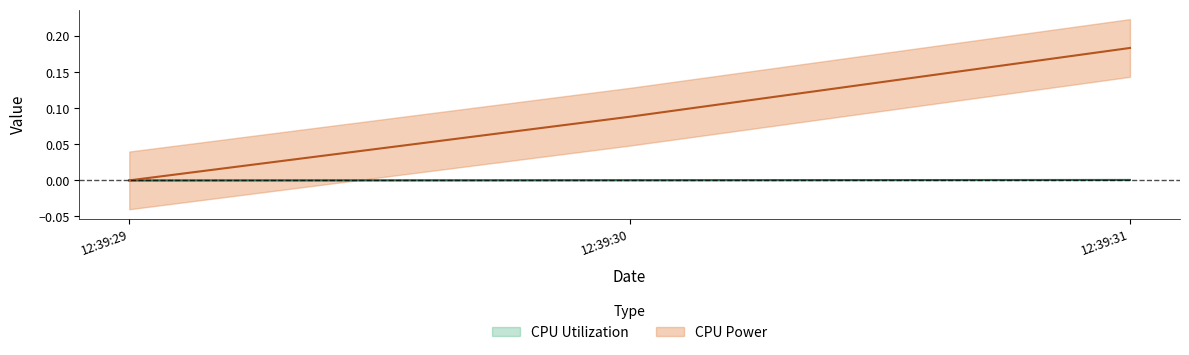

Which series has the largest total across all categories?

CPU Power